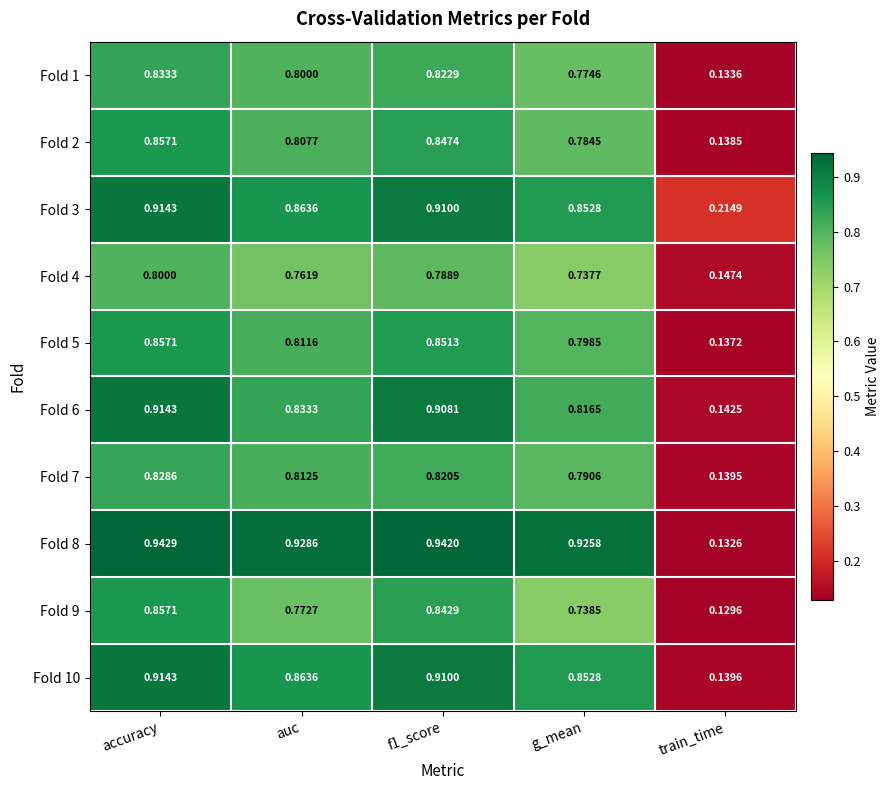

At which category does the chart reach its minimum across all series?

train_time